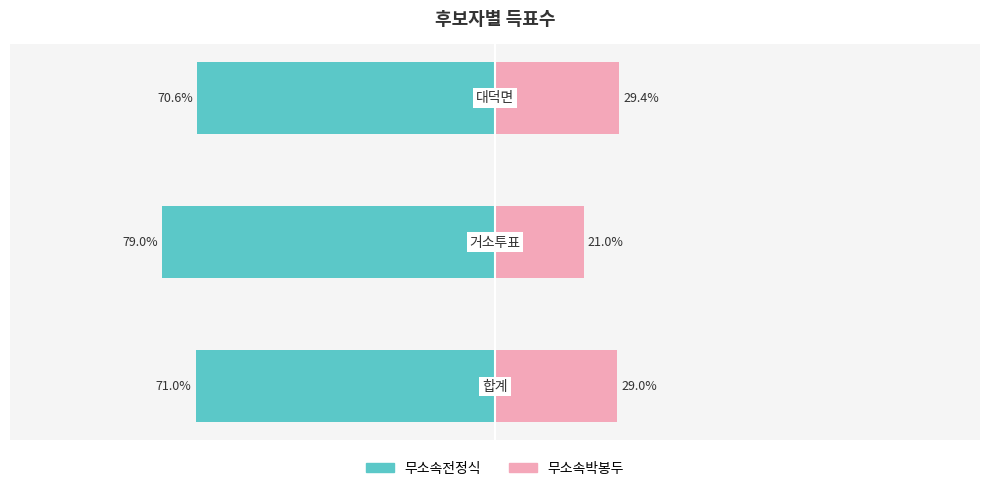

The 무소속전정식 series shows -79.0 at 1. True or false?

True